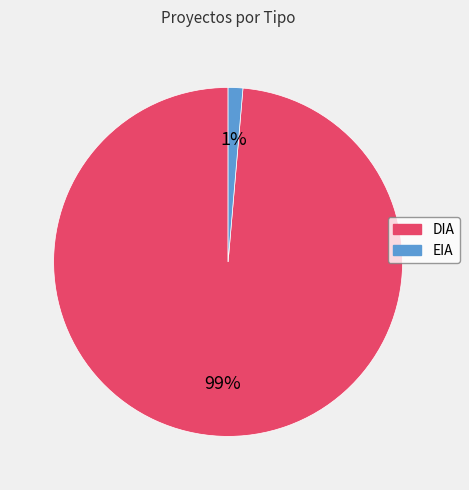

Which has a higher value, DIA or EIA?

DIA